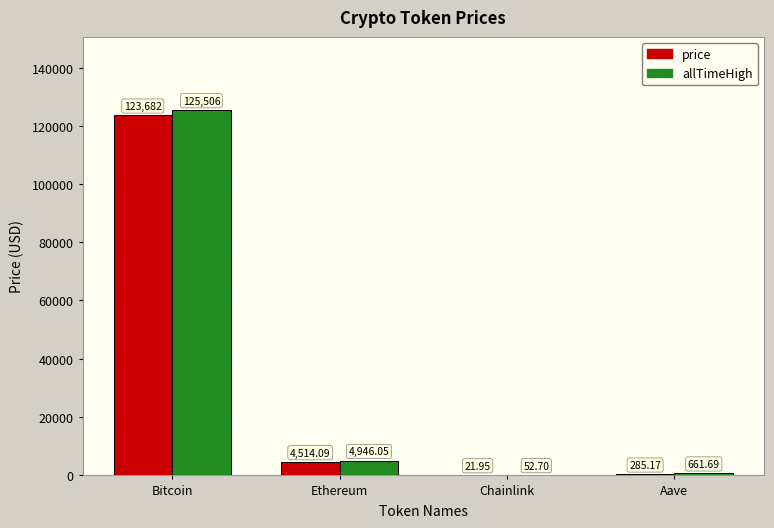

What is the highest value of the price series?

123682.0